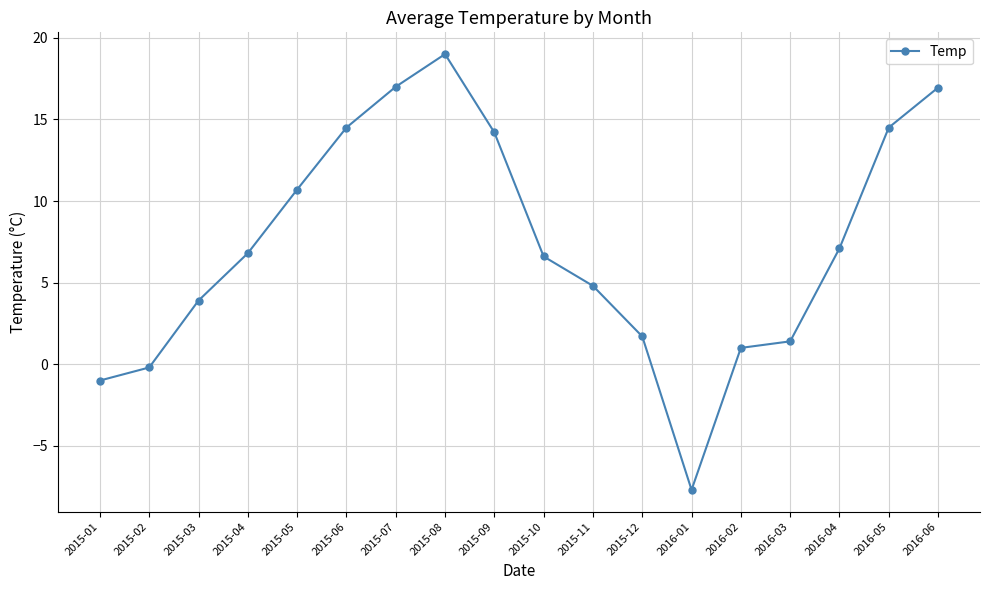

Where is the first local minimum?

2016-01